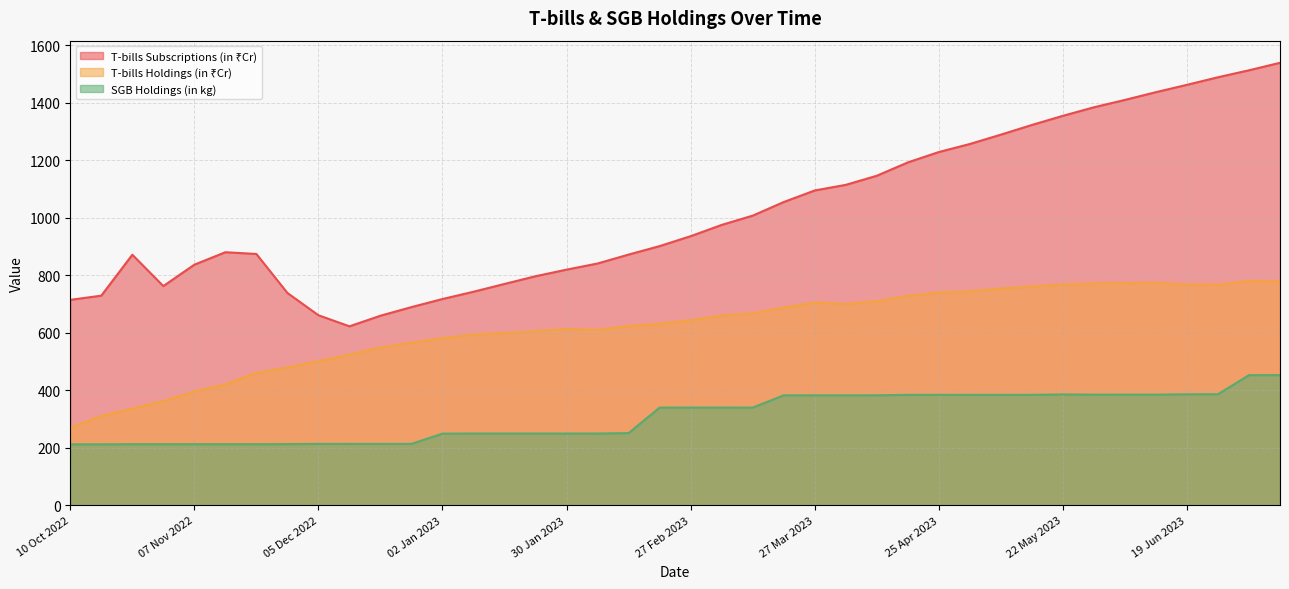

How many interior local peaks does the T-bills Subscriptions (in ₹Cr) series have?

2